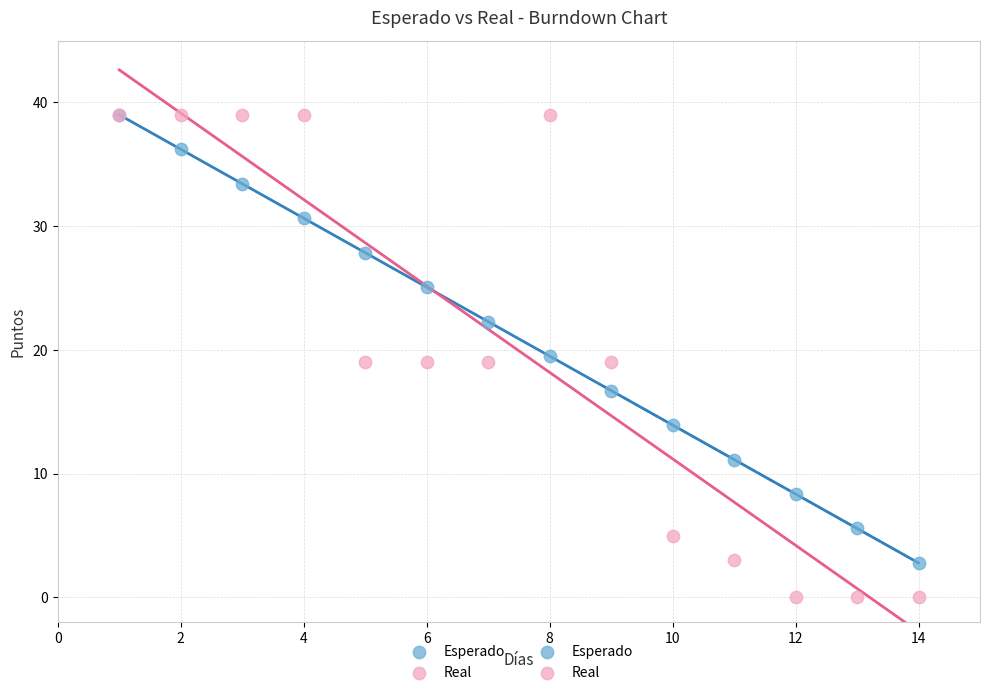

In the Esperado series, what Y value is closest to 20?

19.5